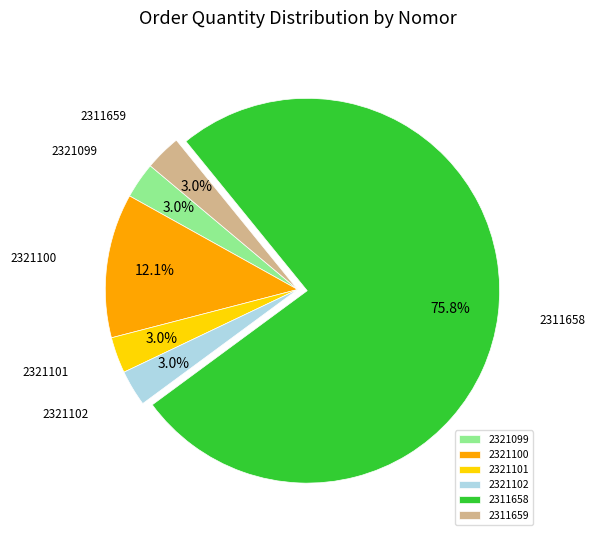

What is the ratio of the value at 2321099 to the value at 2321101?

1.0